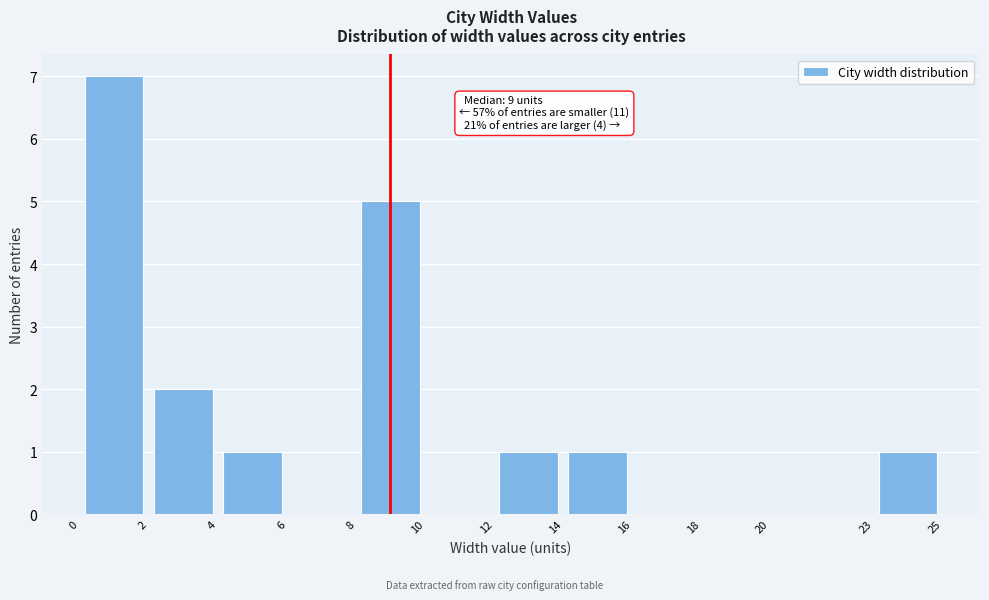

Over which range of the x-axis is the bar tallest?

0 to 2